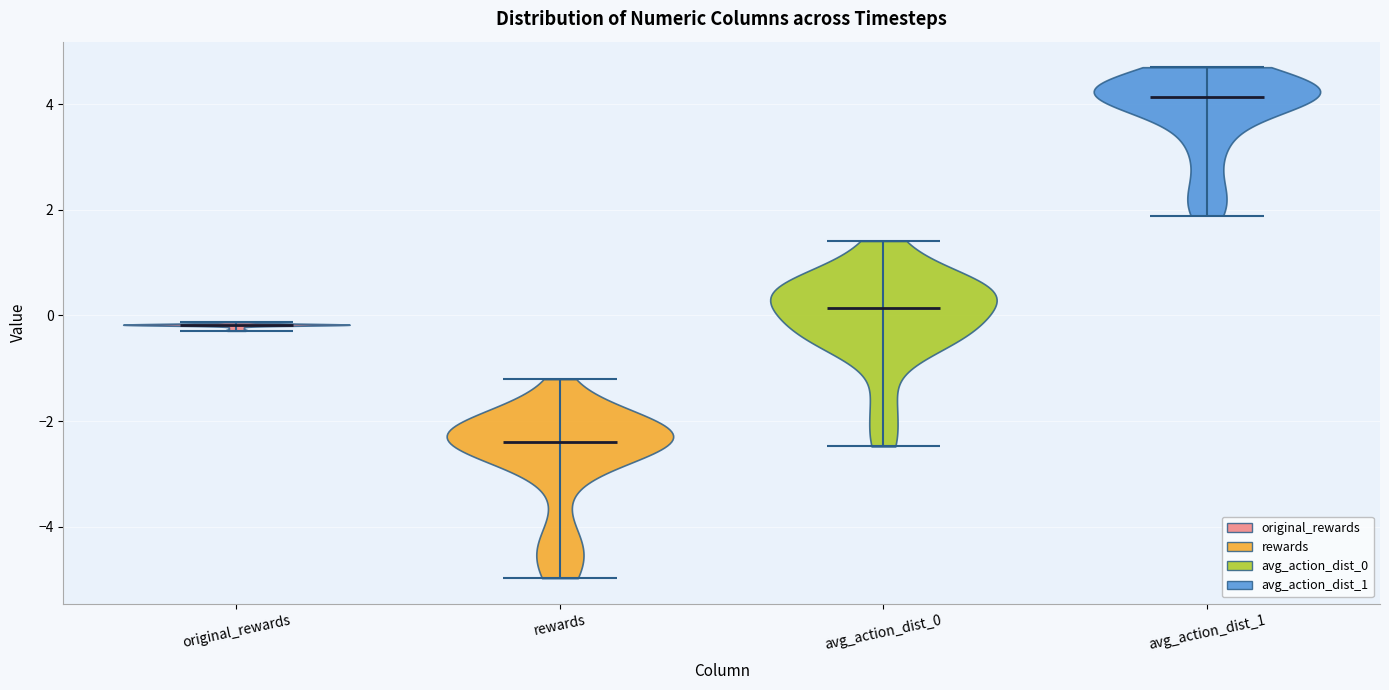

Reading left to right, read every violin against the y-axis: where its median line is, and the lowest and highest points it reaches. The values are not printed on the chart, so give them approximately, as read against the axis.

original_rewards: median line -0.2, lowest point -0.2, highest point -0.2
rewards: median line -2.4, lowest point -5.0, highest point -1.2
avg_action_dist_0: median line 0.2, lowest point -2.4, highest point 1.4
avg_action_dist_1: median line 4.2, lowest point 1.8, highest point 4.8